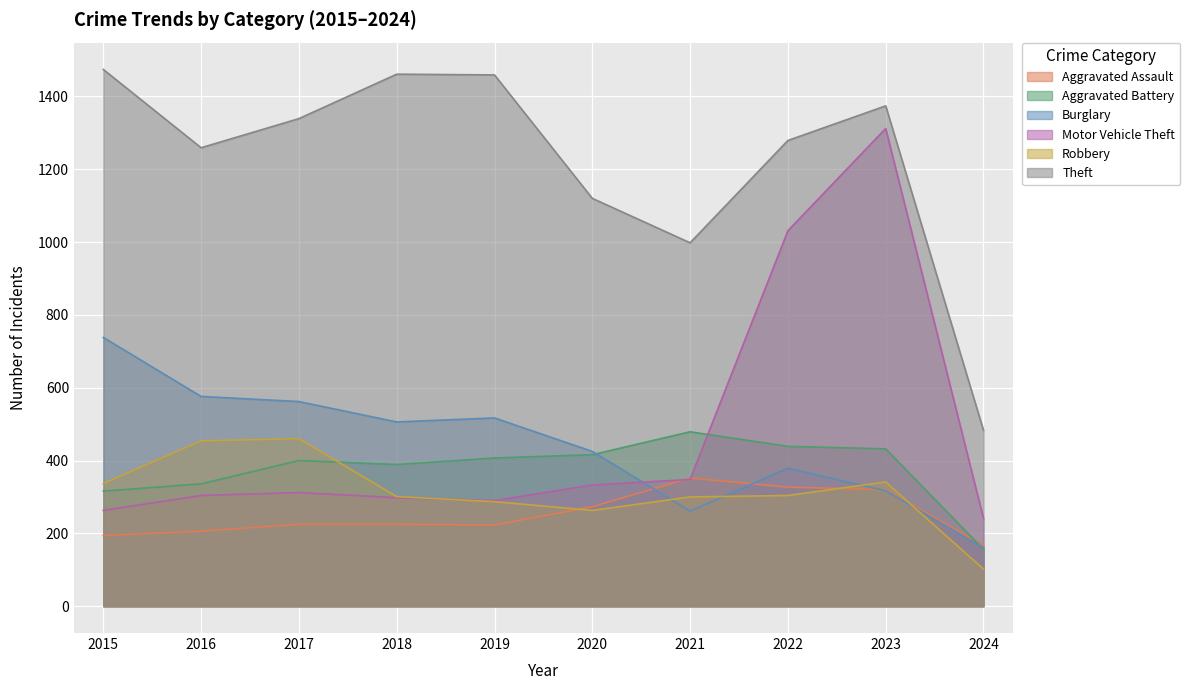

How many values in the Motor Vehicle Theft series exceed 312?

4